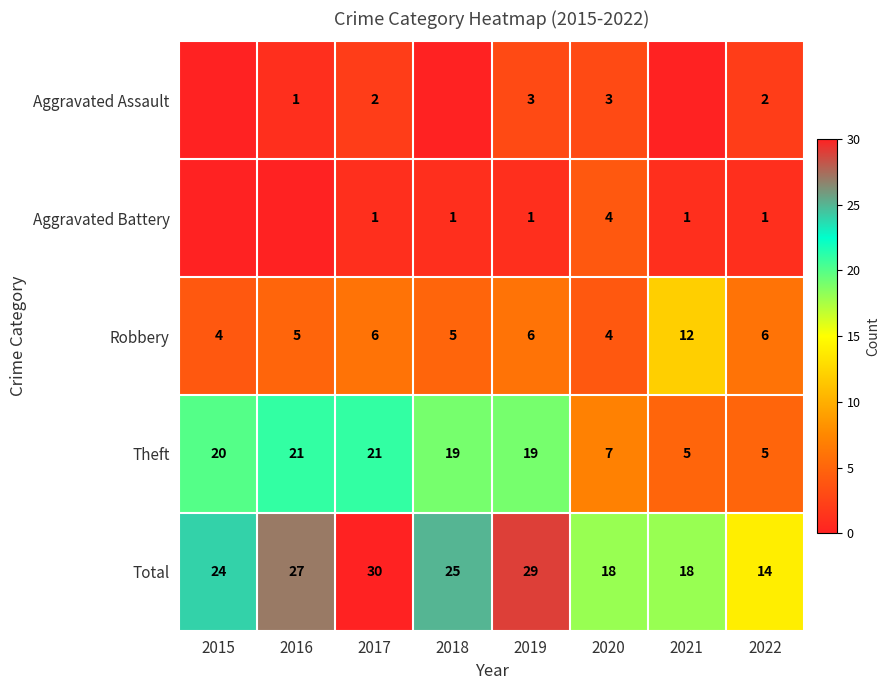

Where does the Theft series first go above 19?

2015